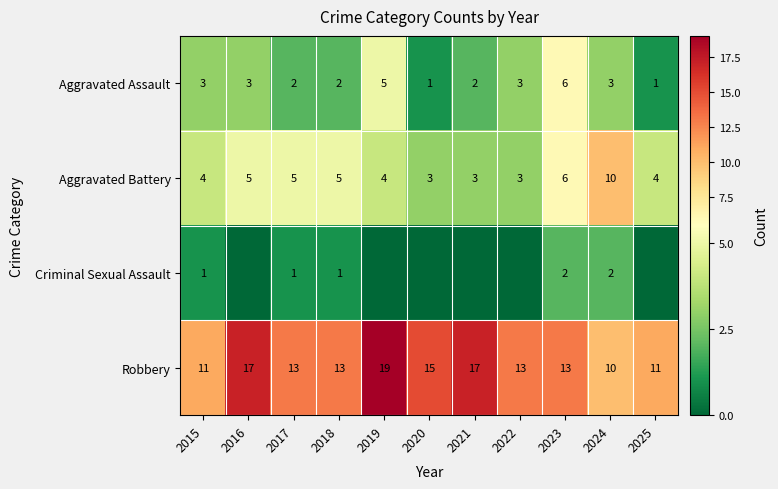

The value of Robbery at 2018 is 22. True or false?

False